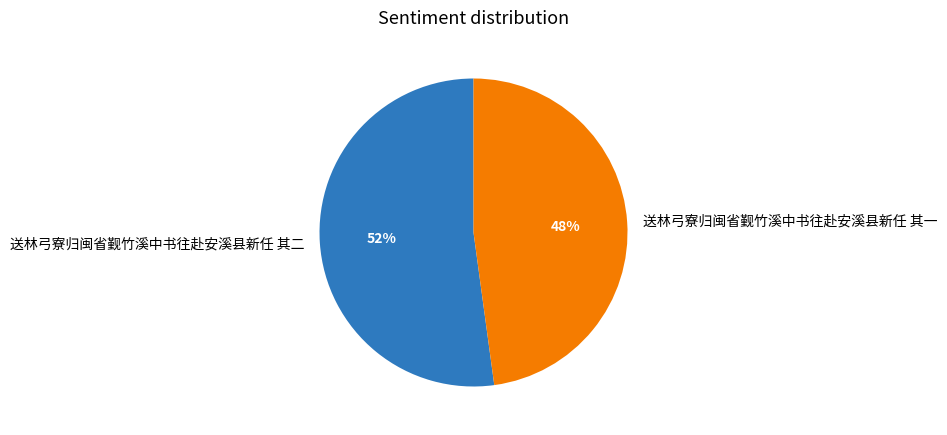

Which has a higher value, 送林弓寮归闽省觐竹溪中书往赴安溪县新任 其一 or 送林弓寮归闽省觐竹溪中书往赴安溪县新任 其二?

送林弓寮归闽省觐竹溪中书往赴安溪县新任 其二